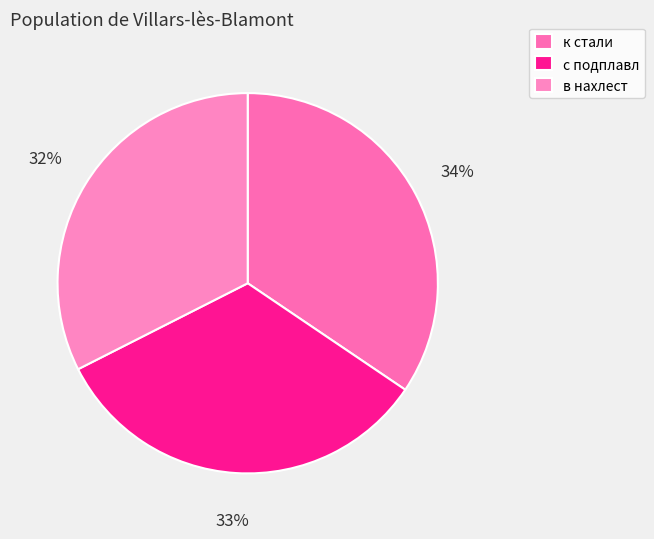

The в нахлест slice represents 27% of the pie. True or false?

False